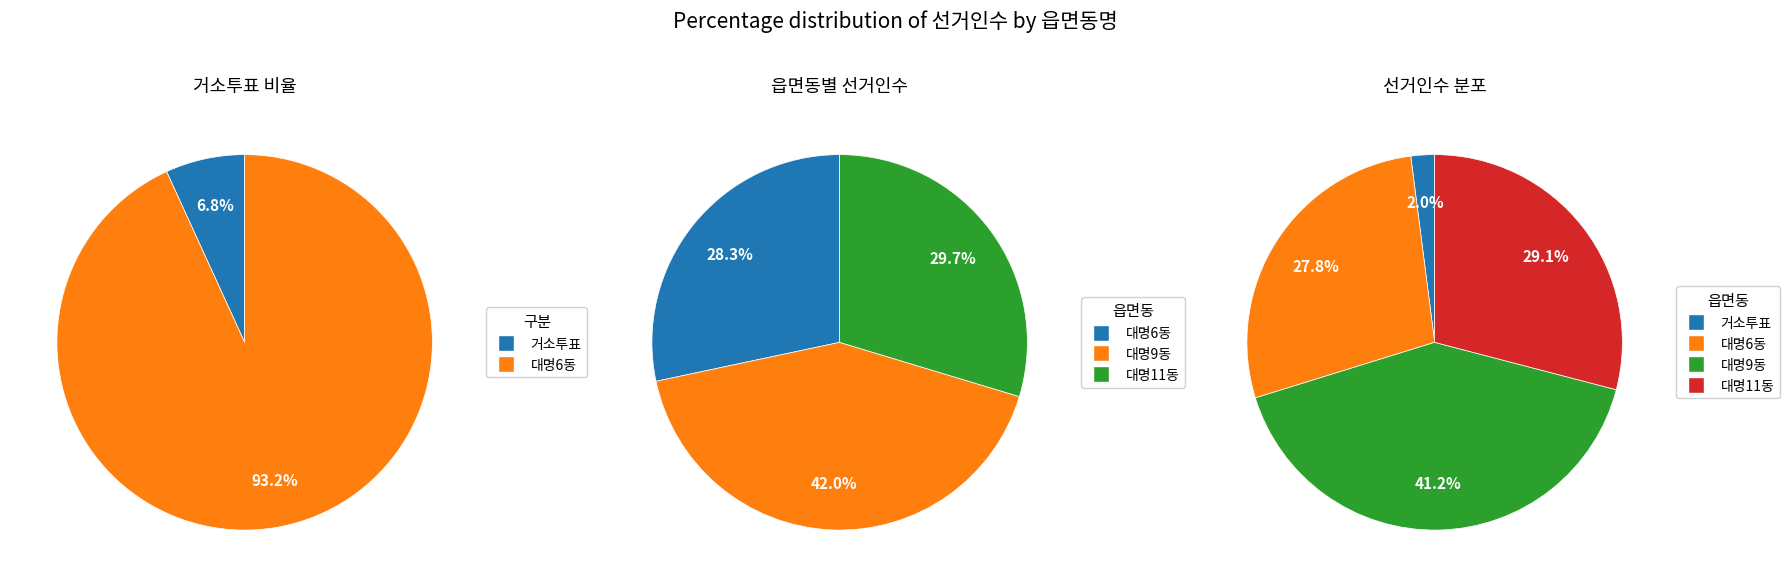

To the nearest percent, what is the difference between the largest and smallest slice percentages?

39%